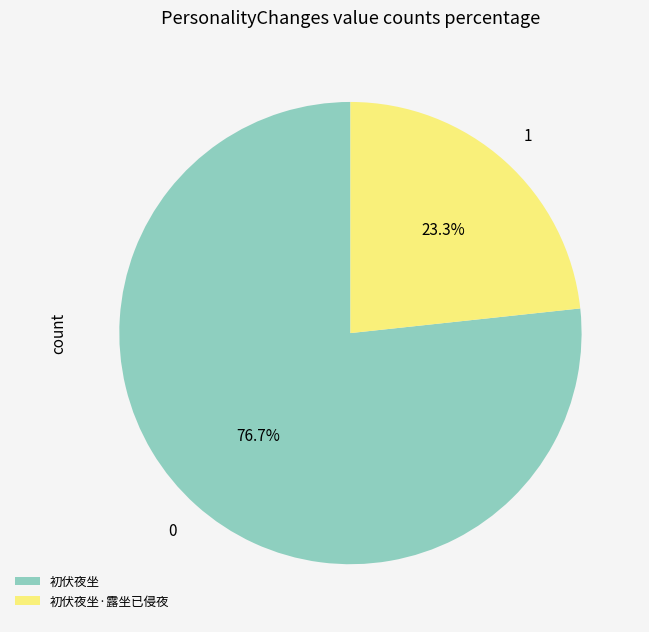

To the nearest percent, what percentage of the pie is 初伏夜坐?

77%